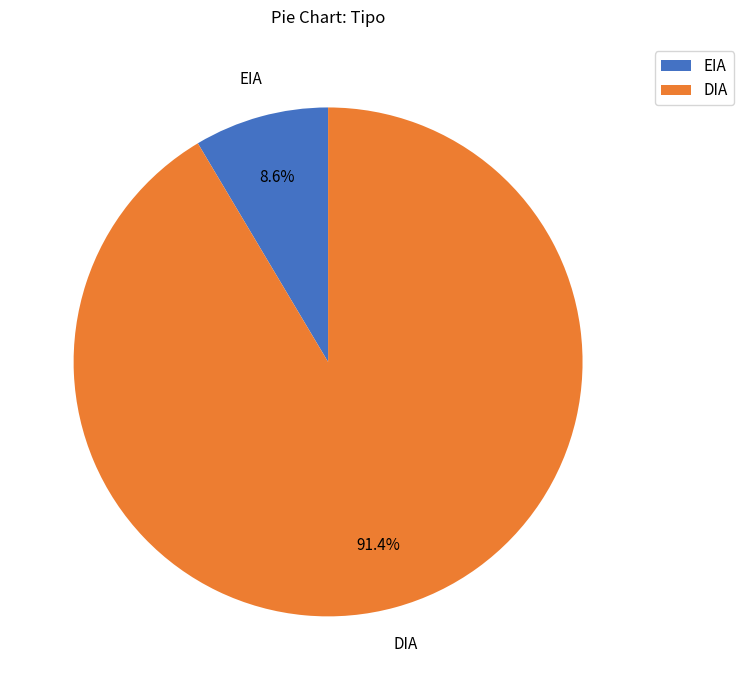

Rank the categories by value from highest to lowest.

DIA, EIA